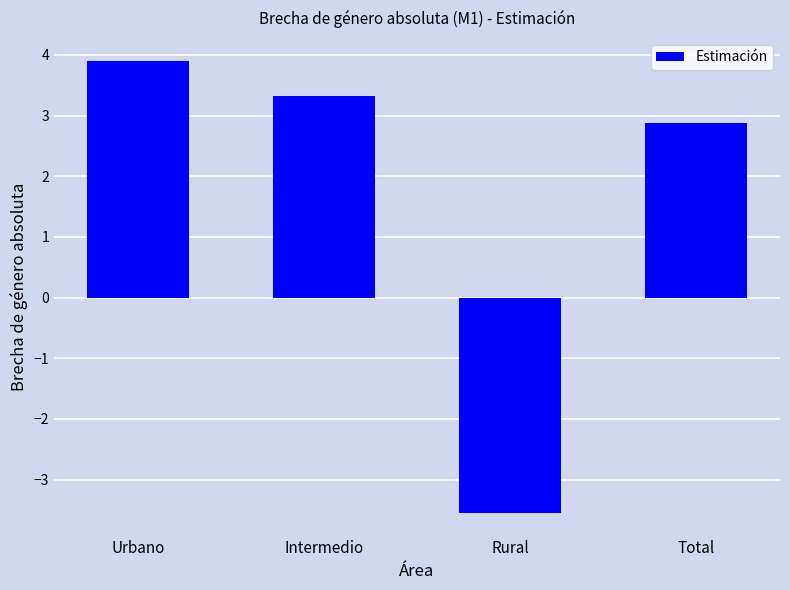

What is the maximum value shown in the chart?

3.9